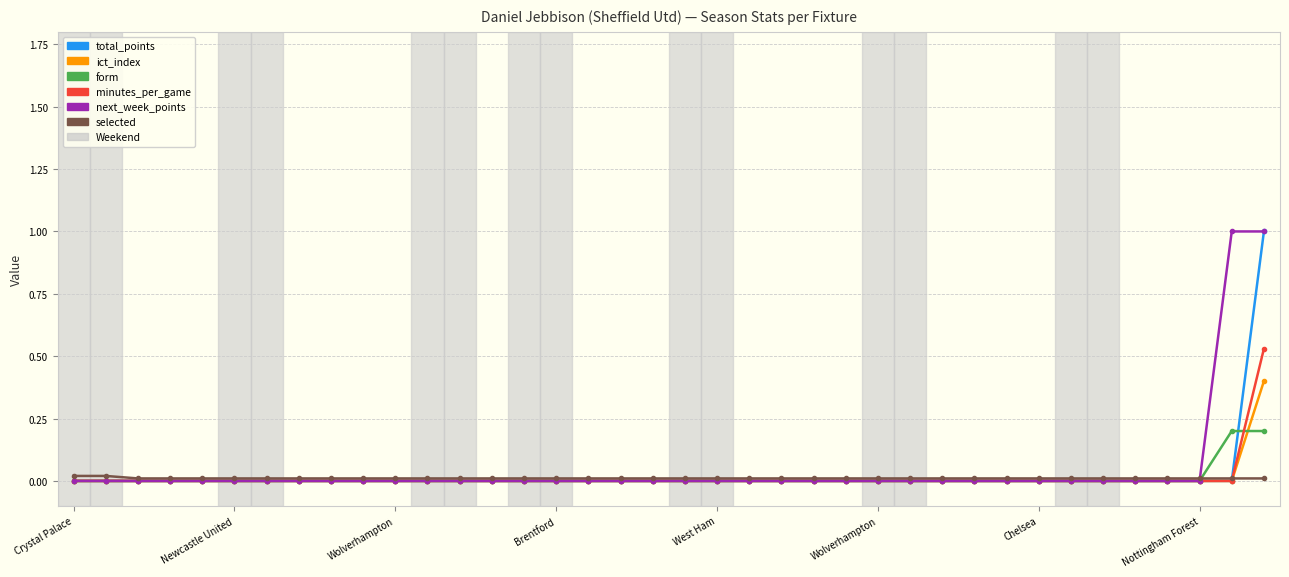

What is the maximum value shown in the chart?

1.0